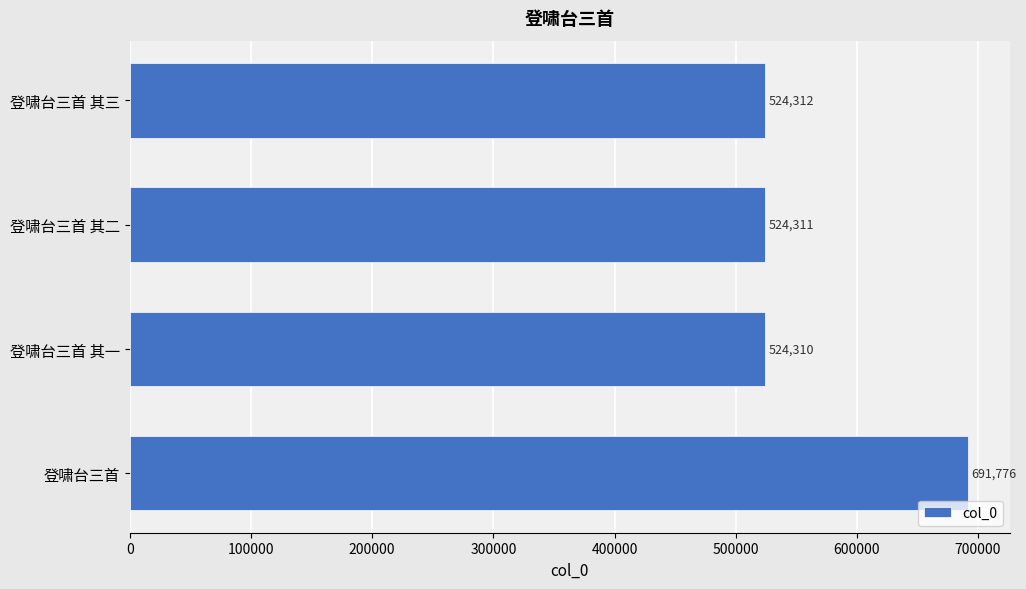

What is the ratio of the value at 登啸台三首 其一 to the value at 登啸台三首 其二?

1.0